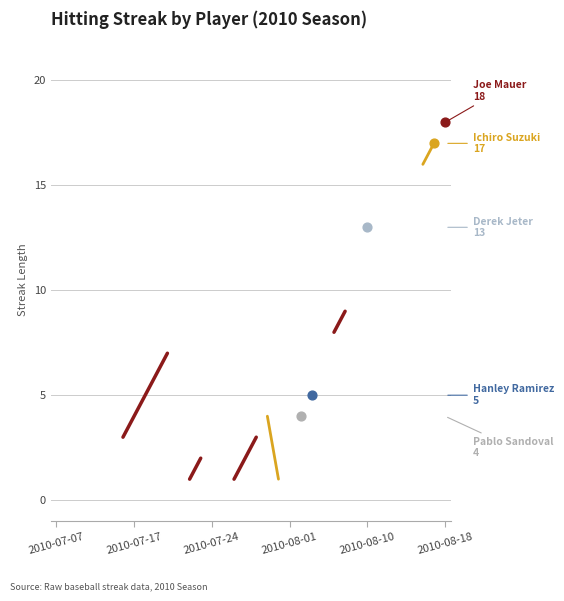

Which series has the largest Y range (max minus min)?

Joe Mauer